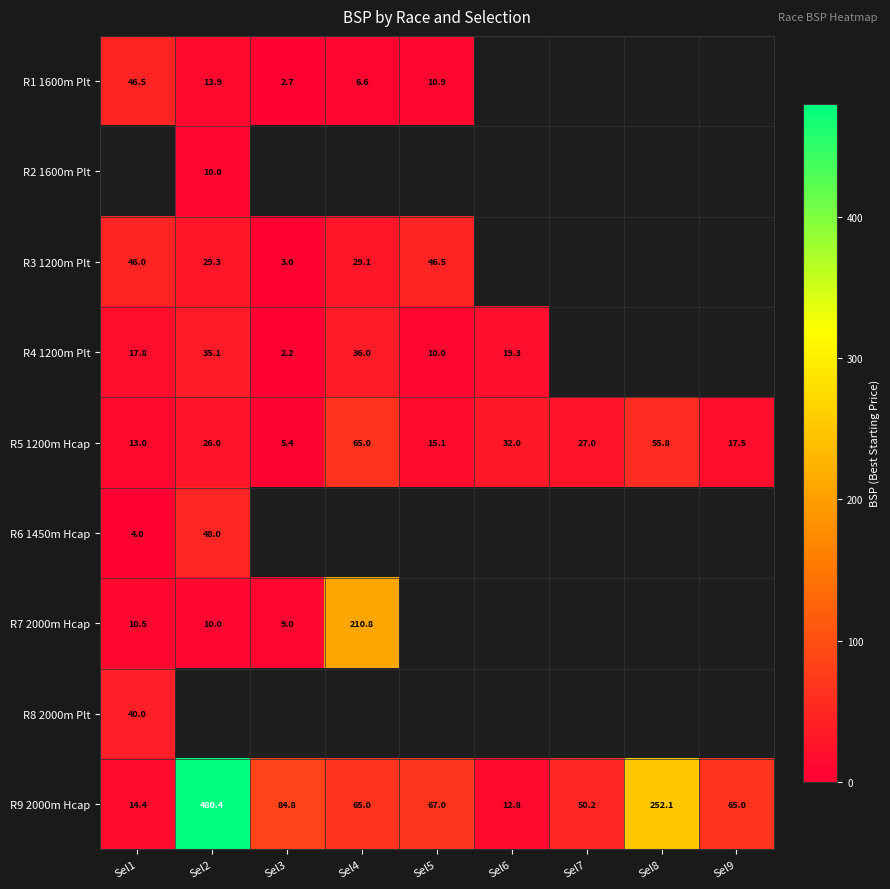

What is the difference between the highest and lowest values at Sel2?

470.5